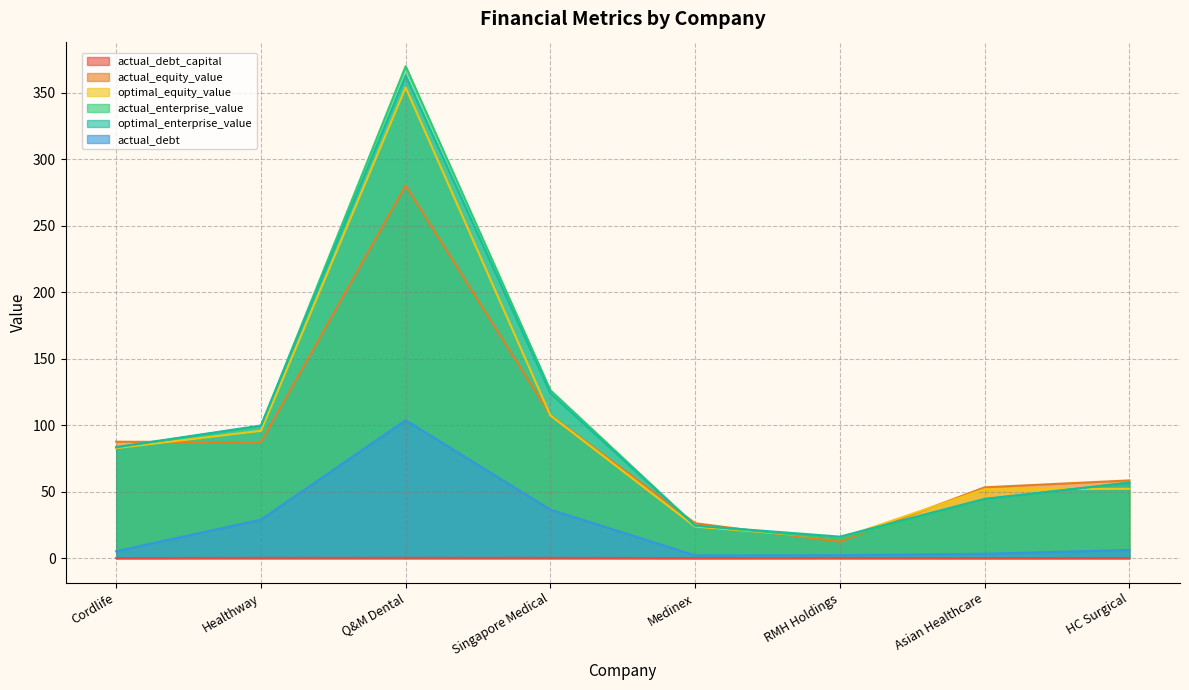

Which series changed the most between Healthway and Singapore Medical?

actual_enterprise_value